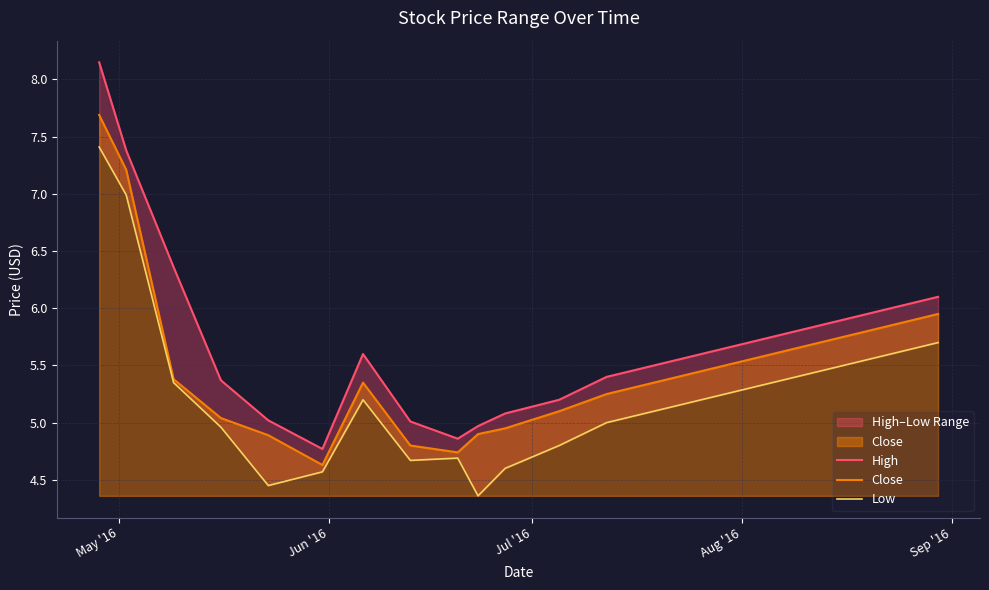

What is the minimum value for Close?

4.6